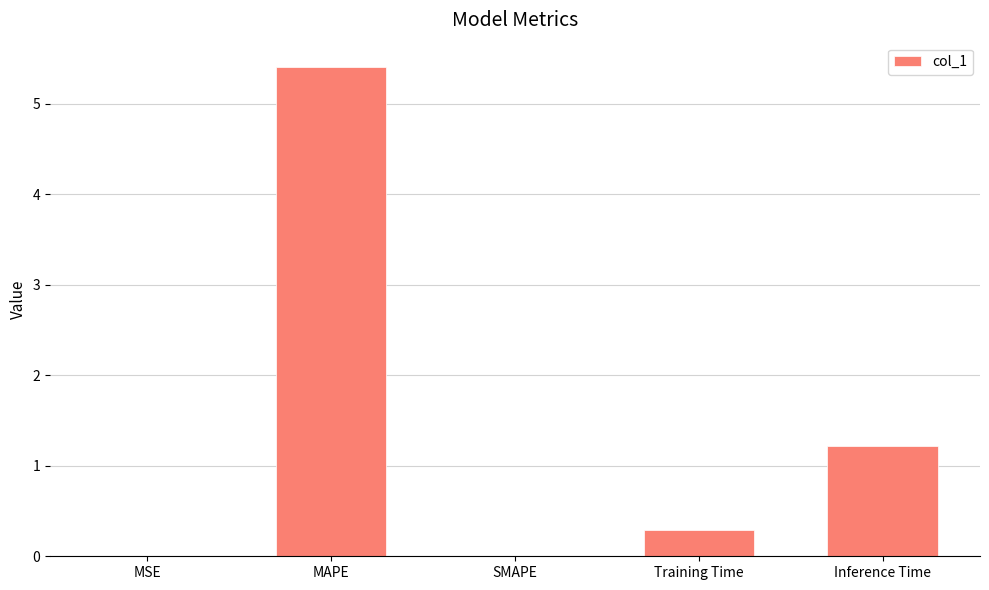

Is it true that the value at MSE is 0.0?

True